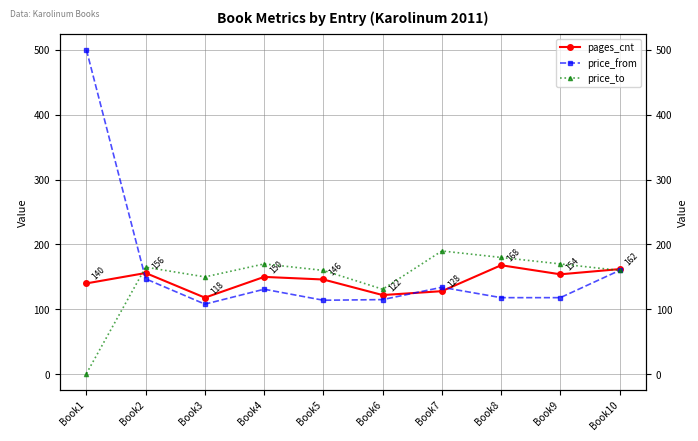

The price_to series shows 94 at Book2. True or false?

False